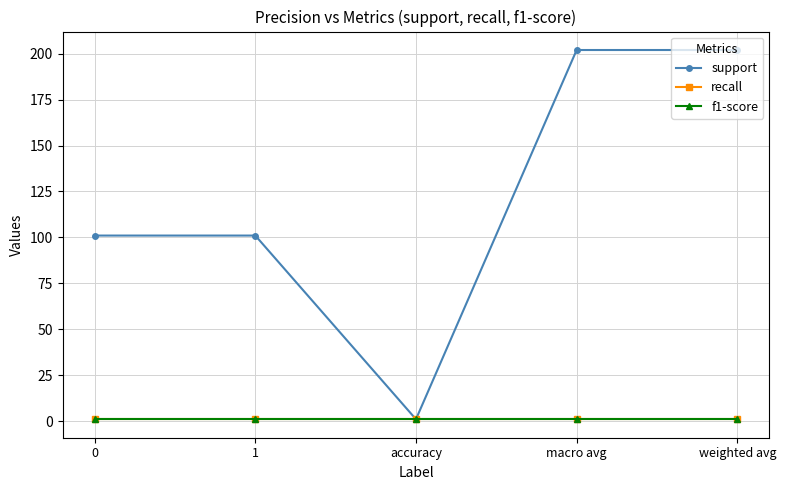

What is the total value across all series at 0?

103